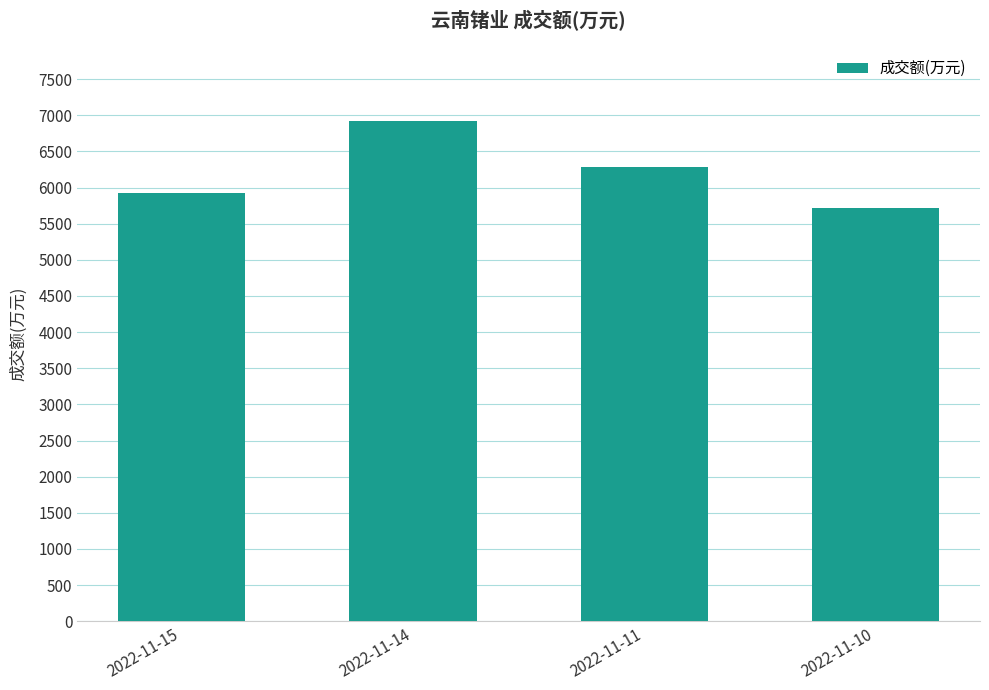

List the labels in order of value, largest first.

2022-11-14, 2022-11-11, 2022-11-15, 2022-11-10